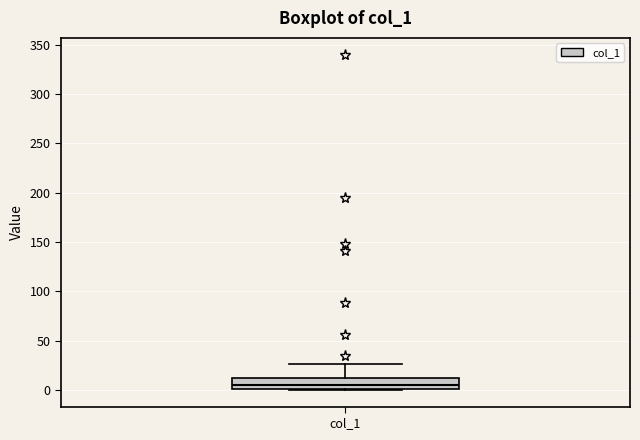

Transcribe this box plot: give where the median line is, the range the box spans, and where the two whiskers end, as read against the y-axis. The values are not printed on the chart, so give them approximately, as read against the axis.

median 5, box 0 to 10, whiskers 0 to 25